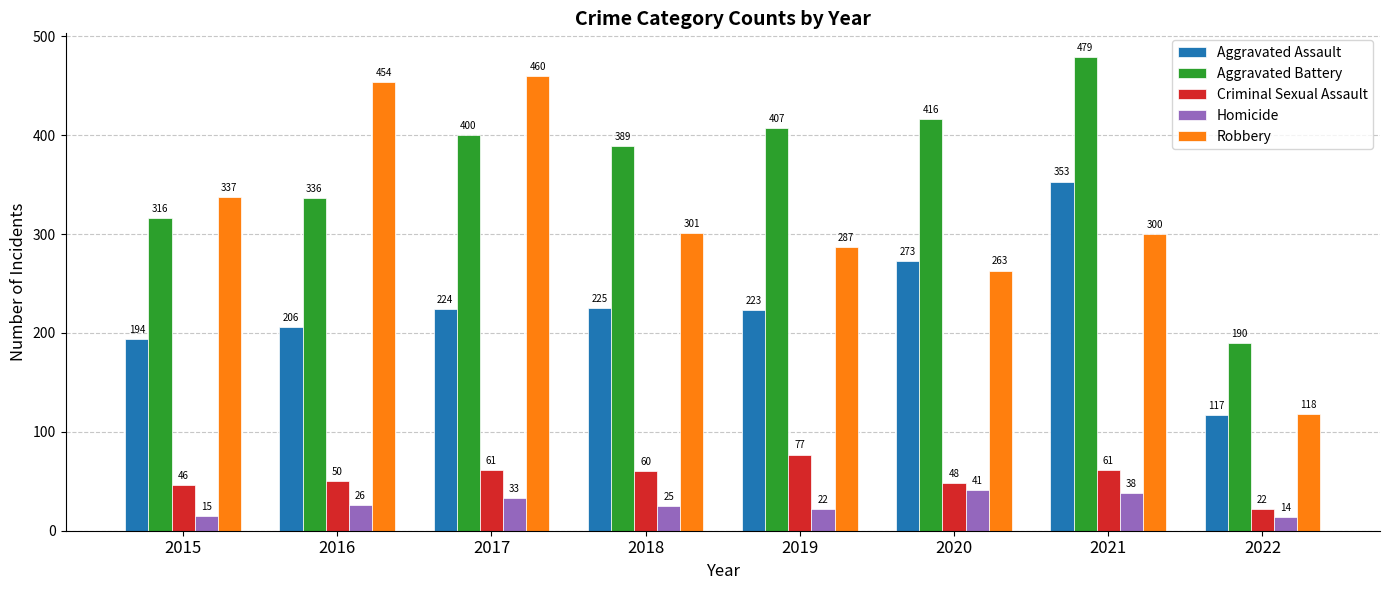

Rank the series at 2019 from lowest to highest value.

Homicide, Criminal Sexual Assault, Aggravated Assault, Robbery, Aggravated Battery